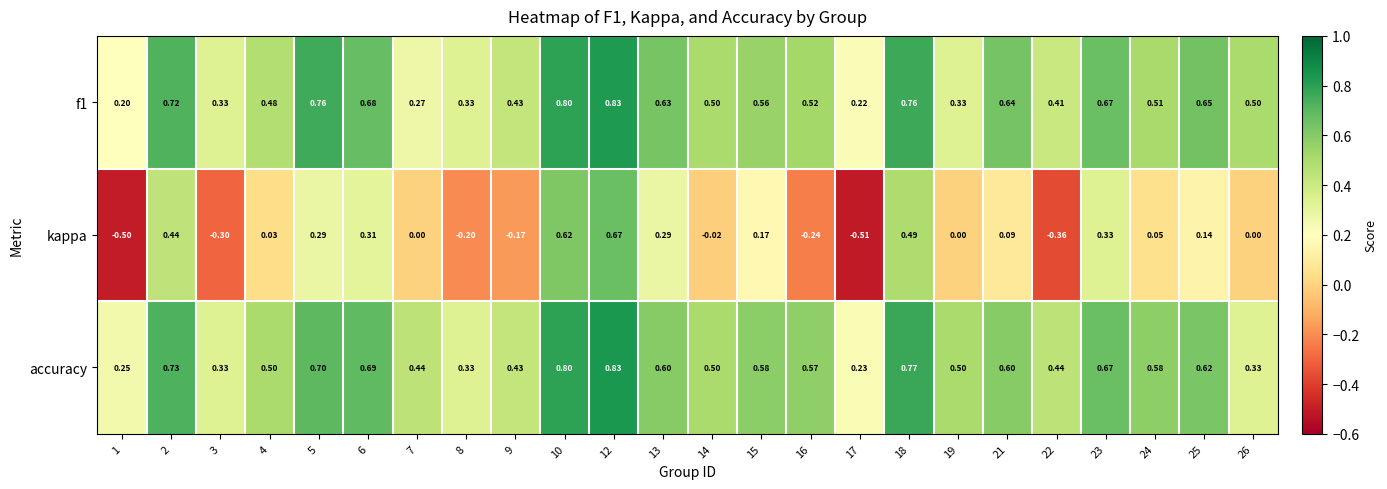

Which series has the largest total across all categories?

accuracy